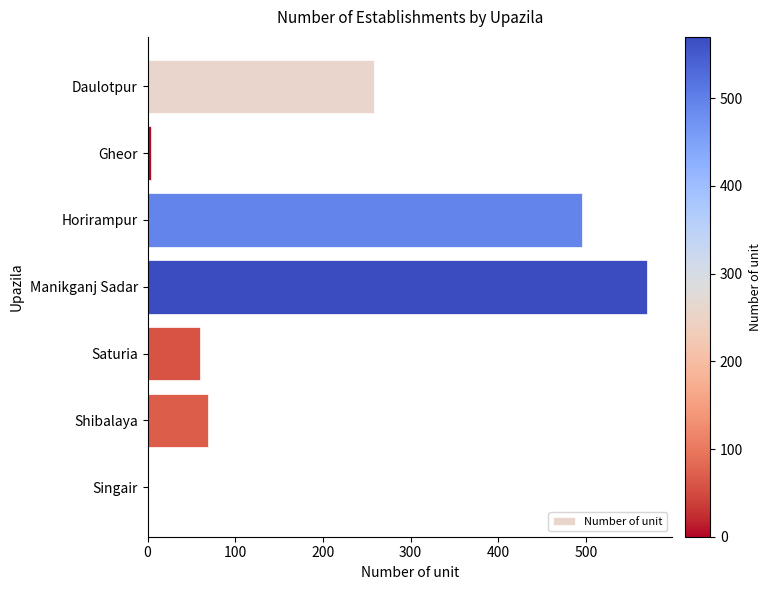

Is it true that the value at Daulotpur is 157?

False